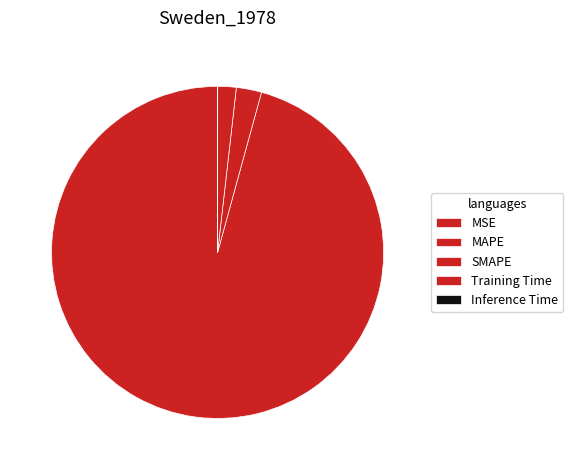

Rank the categories by value from highest to lowest.

MAPE, SMAPE, Training Time, Inference Time, MSE